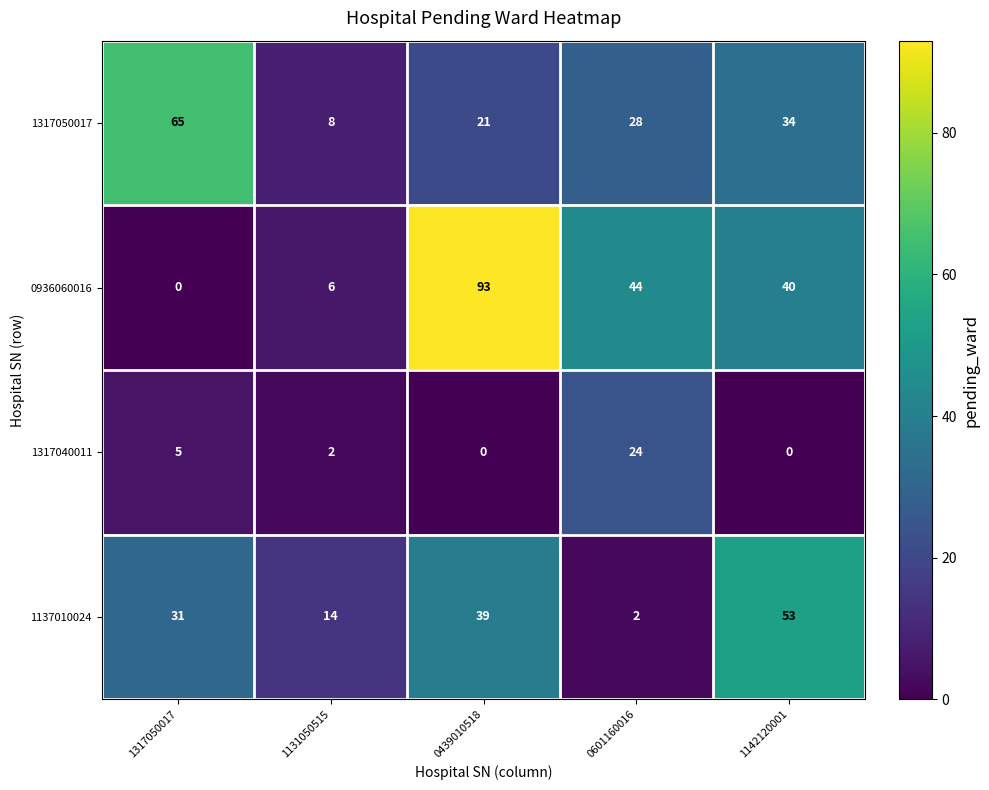

Is the value of 1317040011 at 0439010518 greater than the value of 1137010024 at 1142120001?

No